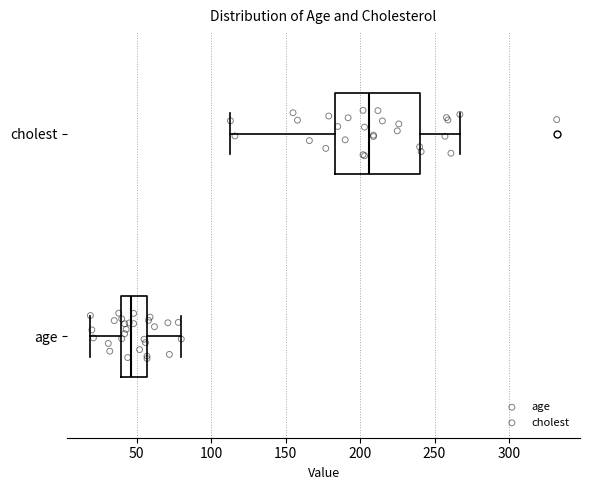

Where does the left whisker of the box for cholest end on the x-axis? The values are not printed on the chart, so give them approximately, as read against the axis.

115